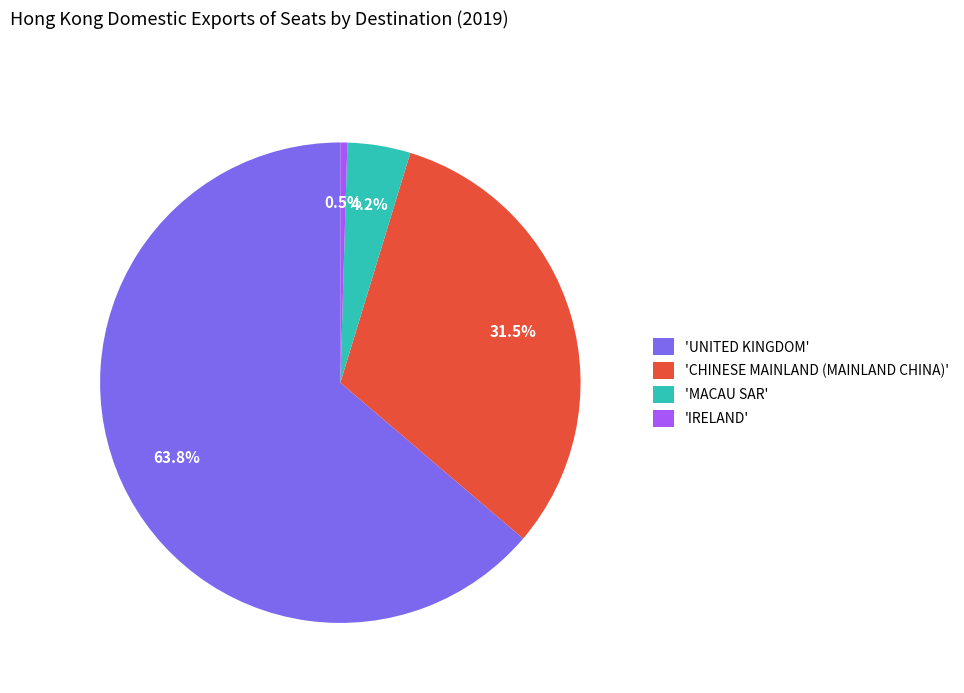

Which category has the smallest portion of the pie?

'IRELAND'